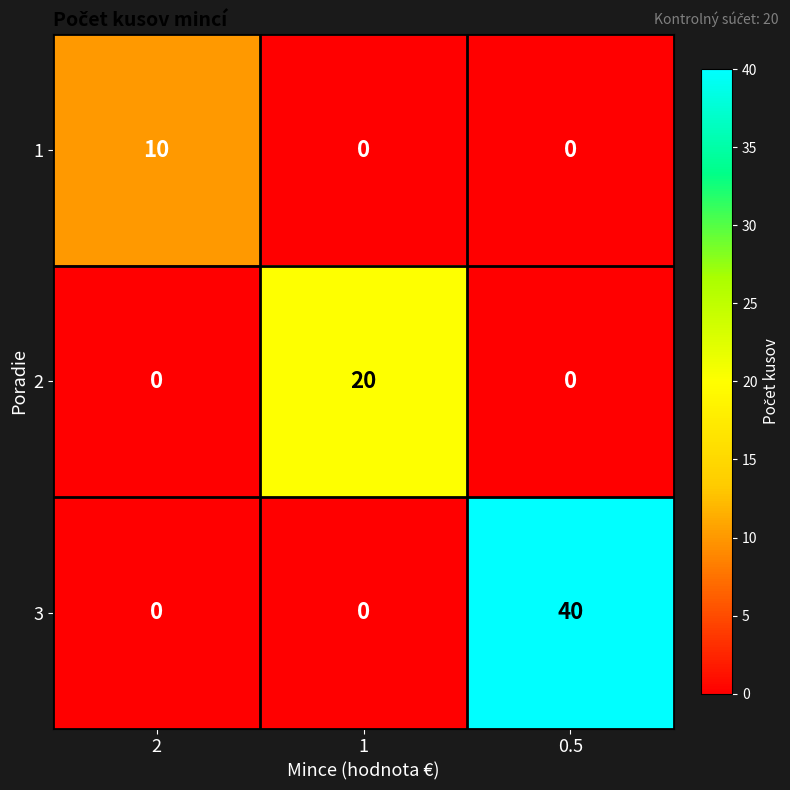

How many 2 values are between 0 and 20?

3